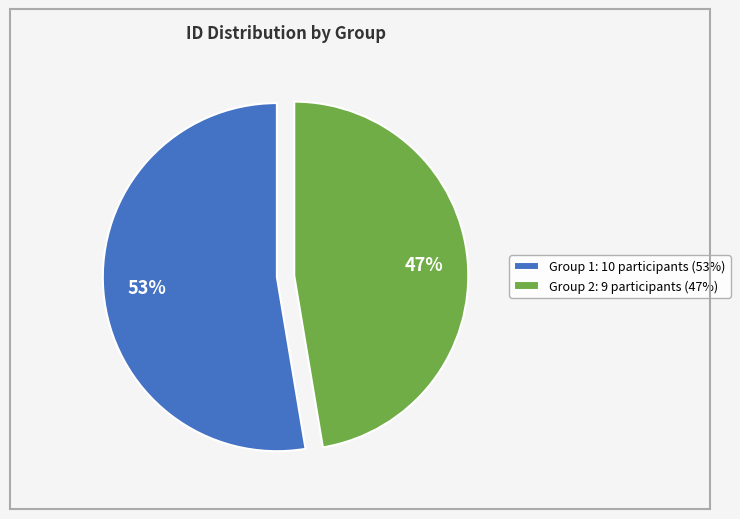

Is it true that Group 1 is 53% of the pie?

True